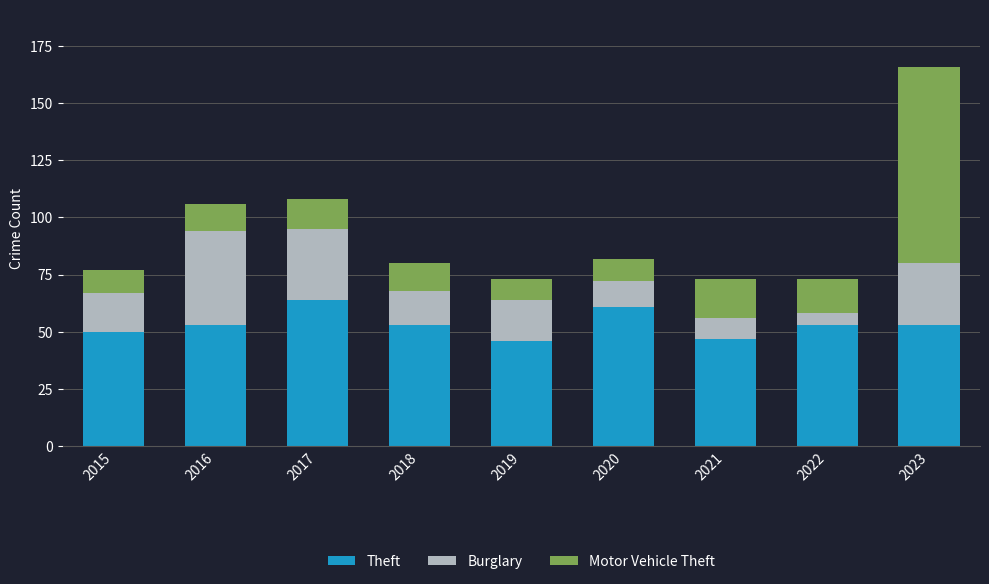

What are all the series names shown in the legend?

Theft, Burglary, Motor Vehicle Theft